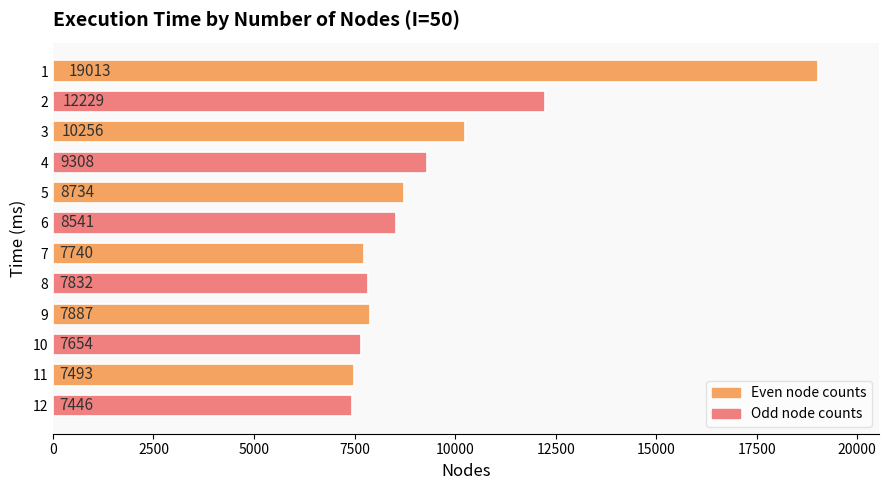

Is it true that the value at 3 is 16563?

False